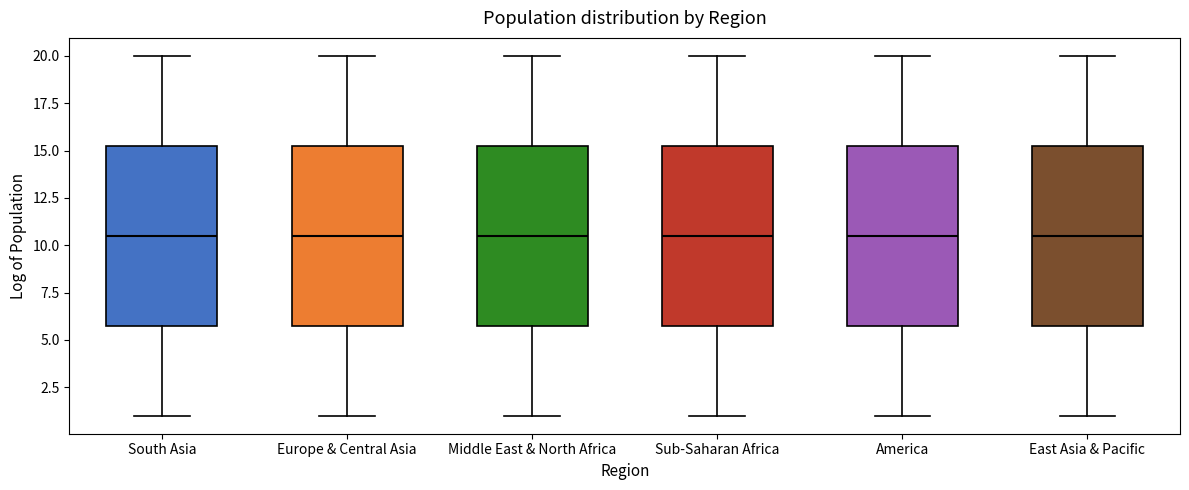

Reading left to right, read every box against the y-axis: the position of its median line, the range the box covers, and the ends of its whiskers. The values are not printed on the chart, so give them approximately, as read against the axis.

South Asia: median 10.5, box 6.0 to 15.5, whiskers 1.0 to 20.0
Europe & Central Asia: median 10.5, box 6.0 to 15.5, whiskers 1.0 to 20.0
Middle East & North Africa: median 10.5, box 6.0 to 15.5, whiskers 1.0 to 20.0
Sub-Saharan Africa: median 10.5, box 6.0 to 15.5, whiskers 1.0 to 20.0
America: median 10.5, box 6.0 to 15.5, whiskers 1.0 to 20.0
East Asia & Pacific: median 10.5, box 6.0 to 15.5, whiskers 1.0 to 20.0